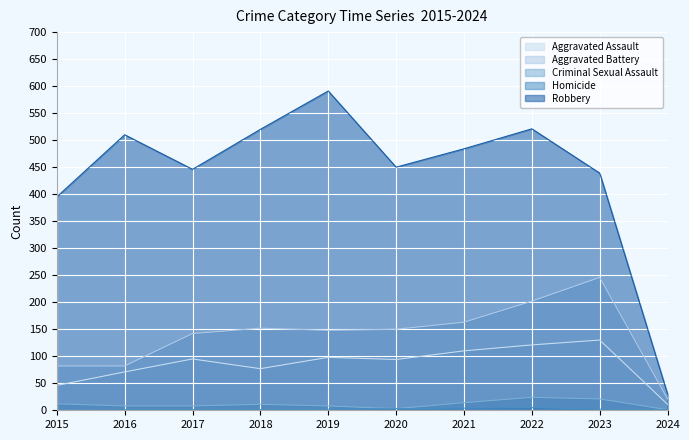

True or false: Robbery and Aggravated Battery intersect in this chart.

False